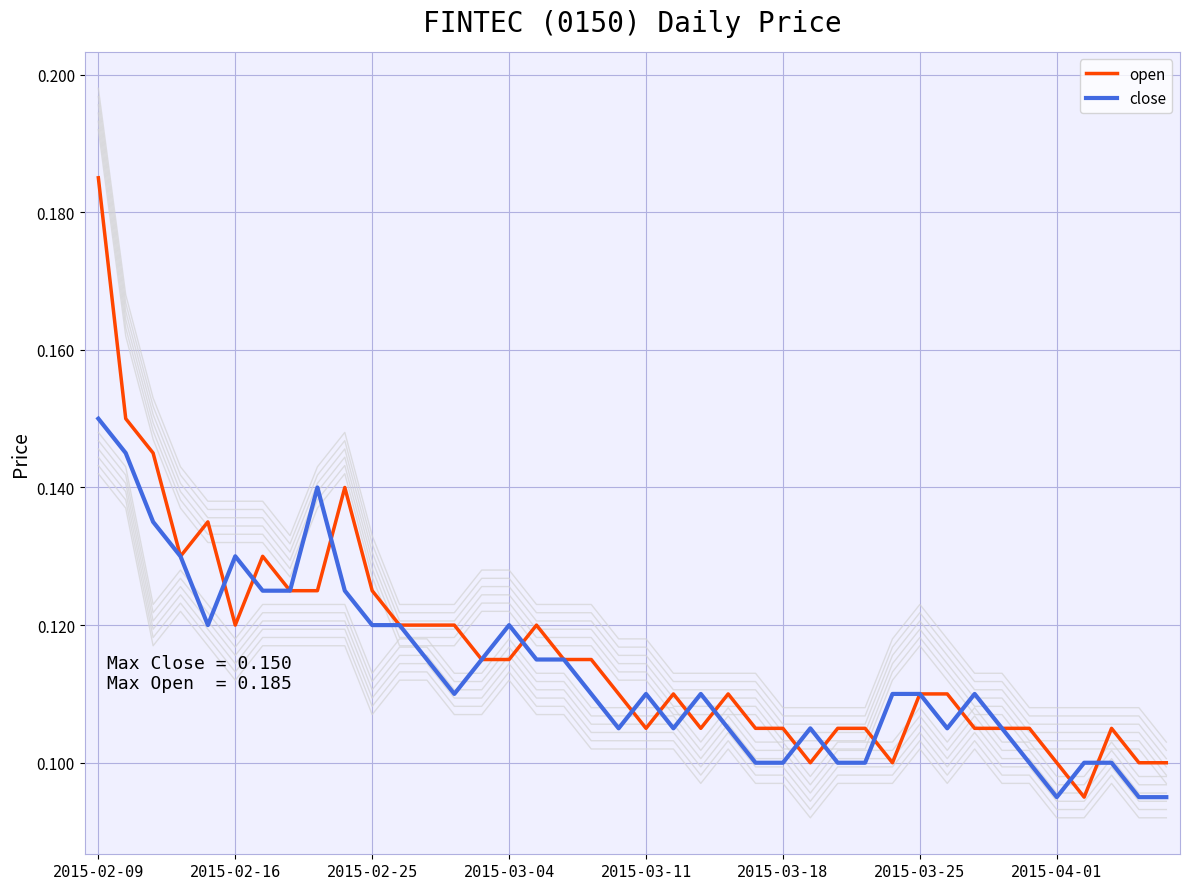

Reading right to left, list all the values displayed in this chart.

open: 0.1	0.1	0.1	0.1	0.1	0.1	0.1	0.1	0.1	0.1	0.1	0.1	0.1	0.1	0.1	0.1	0.1	0.1	0.1	0.1	0.1	0.1	0.1	0.1	0.1	0.1	0.1	0.1	0.1	0.1	0.1	0.1	0.1	0.1	0.1	0.1	0.1	0.1	0.1	0.2
close: 0.1	0.1	0.1	0.1	0.1	0.1	0.1	0.1	0.1	0.1	0.1	0.1	0.1	0.1	0.1	0.1	0.1	0.1	0.1	0.1	0.1	0.1	0.1	0.1	0.1	0.1	0.1	0.1	0.1	0.1	0.1	0.1	0.1	0.1	0.1	0.1	0.1	0.1	0.1	0.1